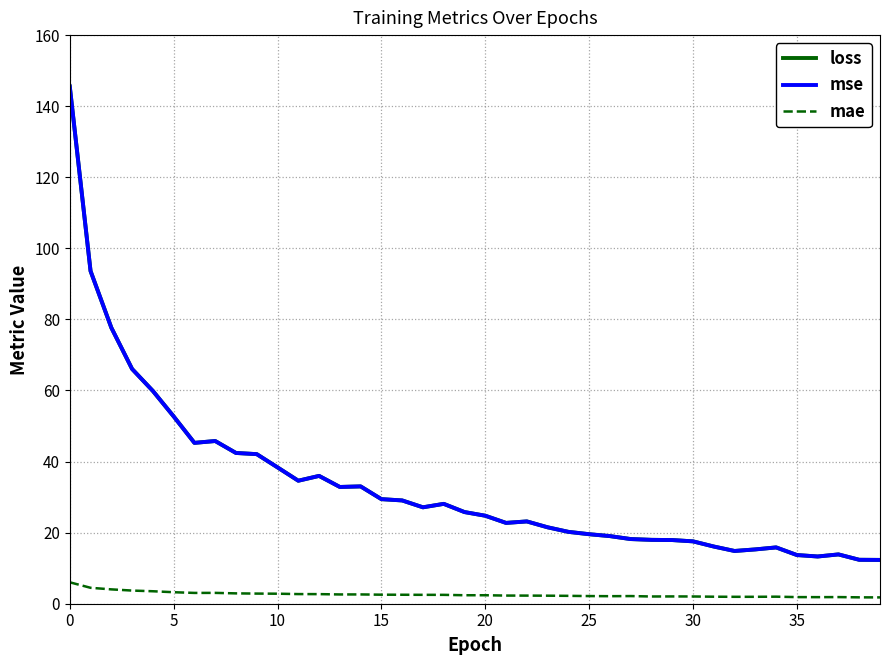

True or false: mae and loss intersect in this chart.

False